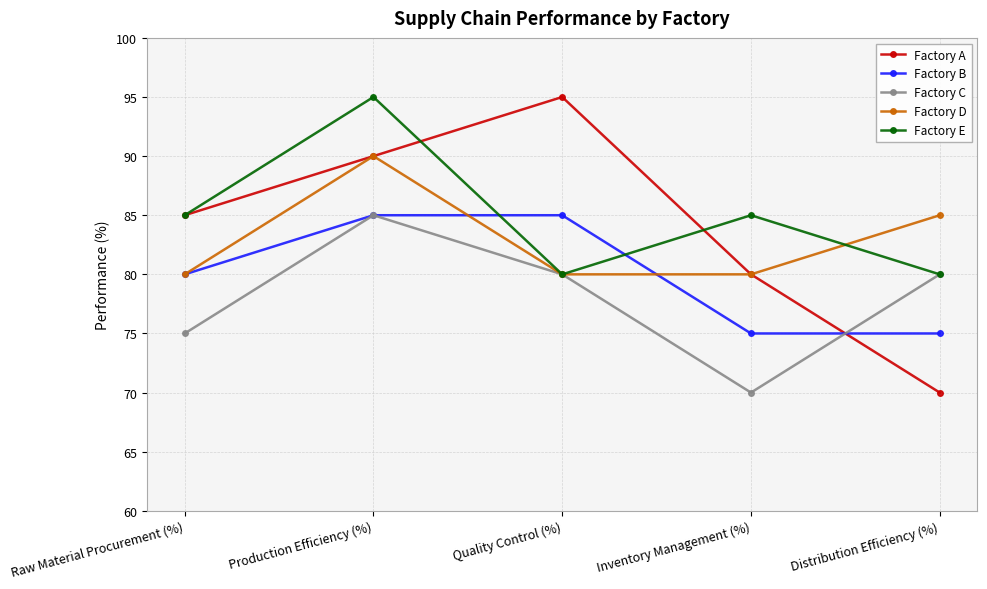

Reading left to right, transcribe all the data shown in this chart.

Factory A: 85	90	95	80	70
Factory B: 80	85	85	75	75
Factory C: 75	85	80	70	80
Factory D: 80	90	80	80	85
Factory E: 85	95	80	85	80